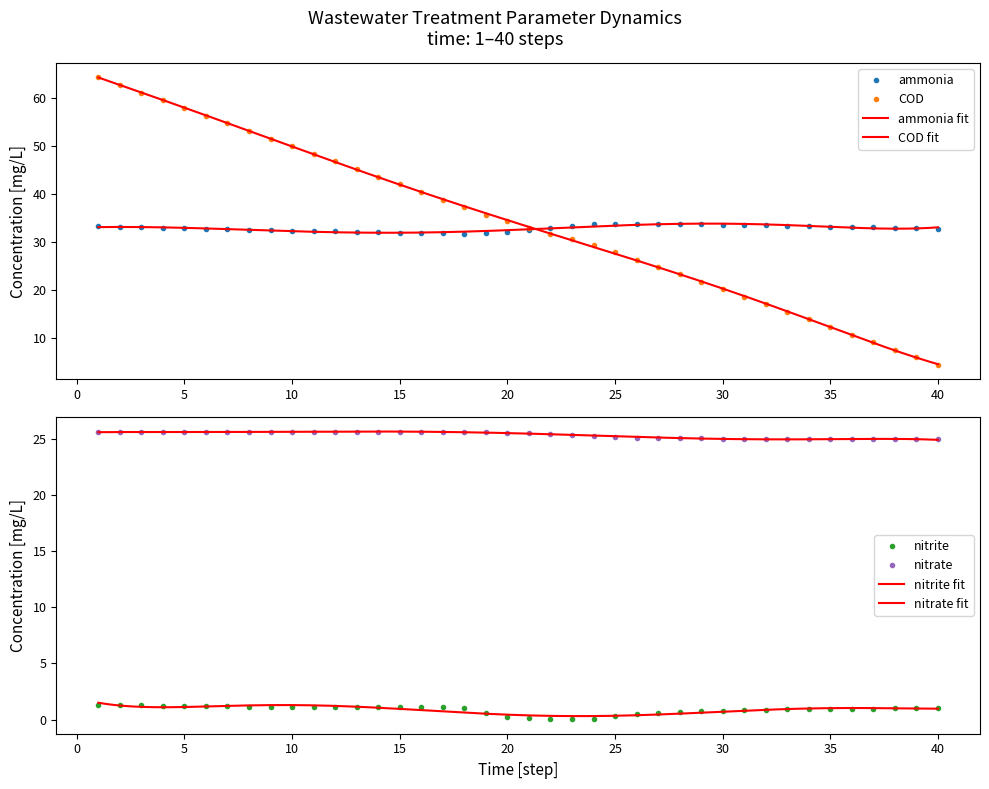

The COD series shows 87.8 at 1. True or false?

False